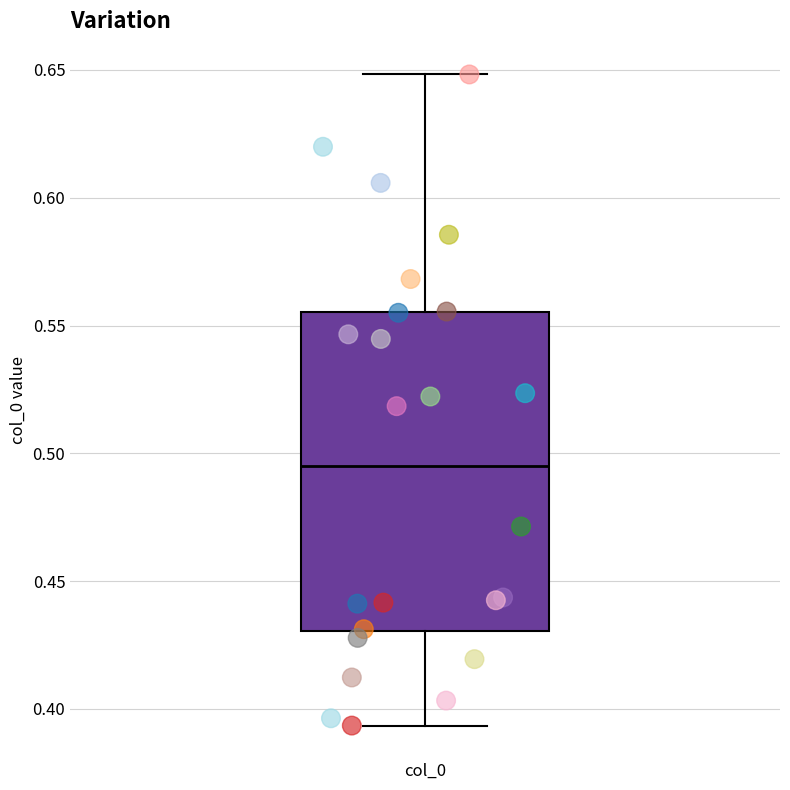

Read this box plot against the y-axis: the position of the median line, the range covered by the box, and the ends of both whiskers. The values are not printed on the chart, so give them approximately, as read against the axis.

median 0.495, box 0.430 to 0.555, whiskers 0.395 to 0.650